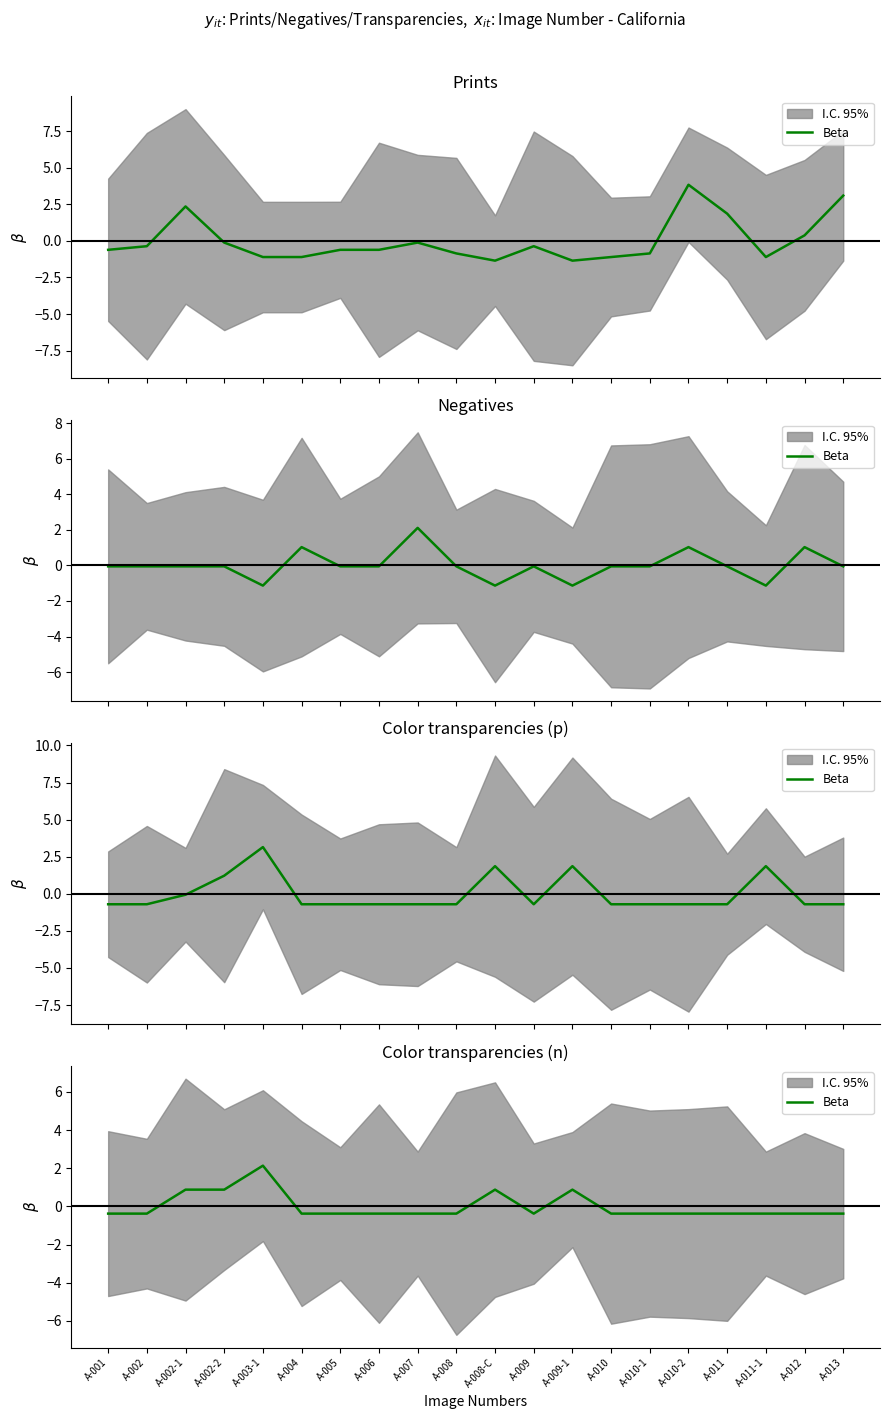

What is the label of the 11th point from the right?

A-008